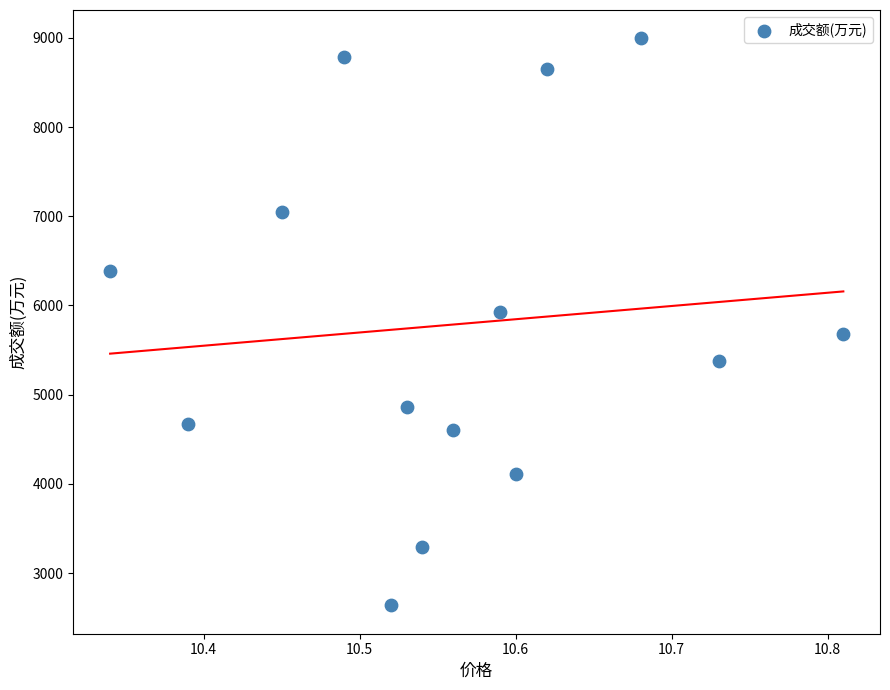

What is the range of Y values (max minus min)?

6357